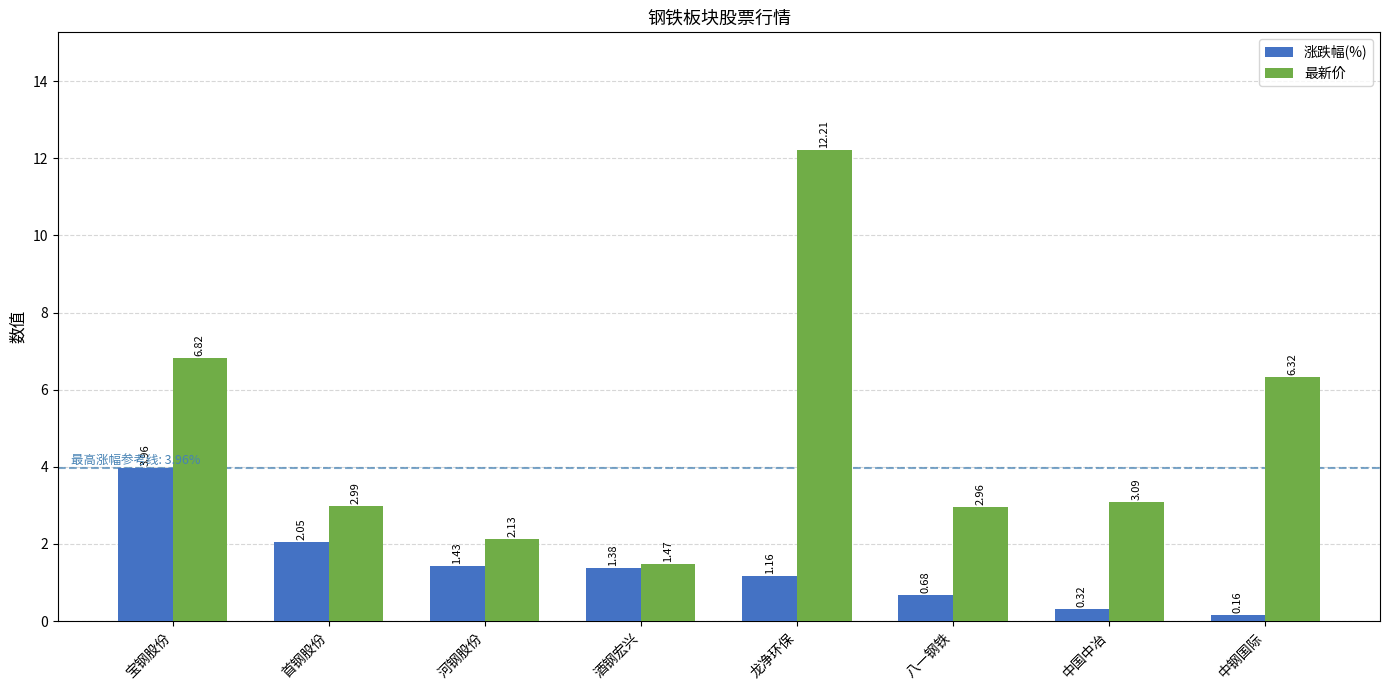

How many values in the 涨跌幅(%) series exceed 1?

5